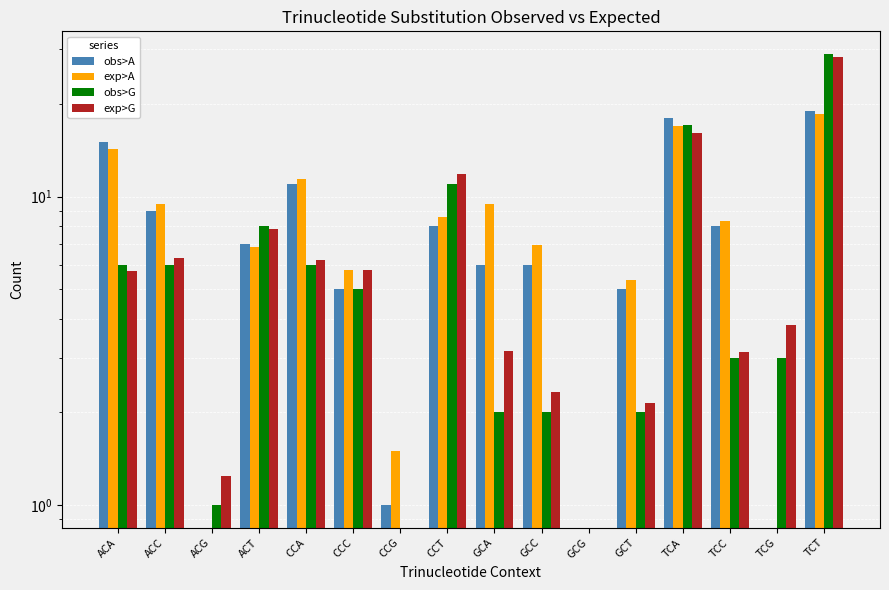

At TCT, list the series in order from largest to smallest.

obs>G, exp>G, obs>A, exp>A